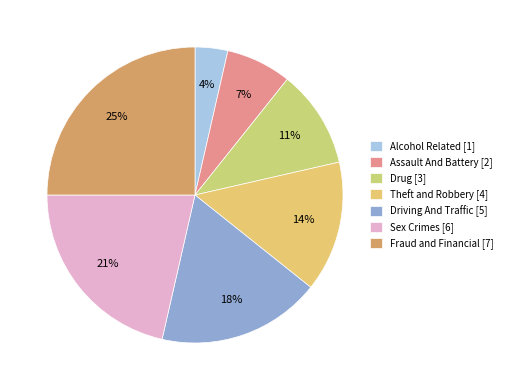

To the nearest percent, what portion does Fraud and Financial represent?

25%